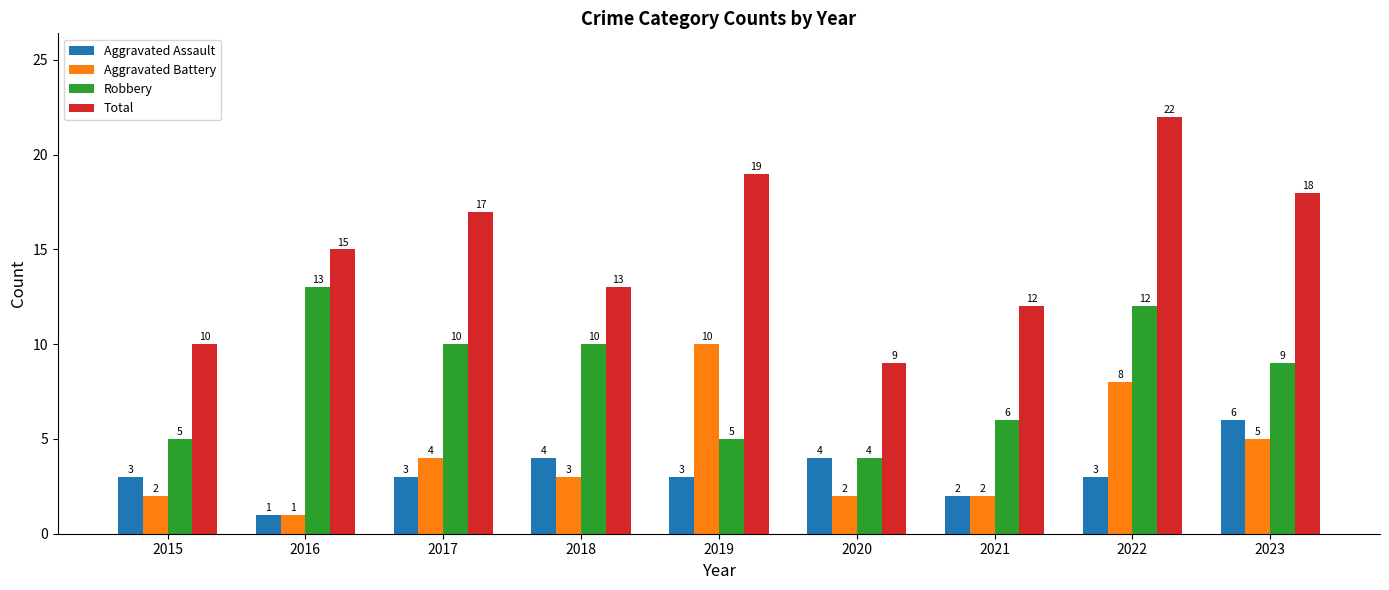

How many values in the Robbery series are below 9?

4